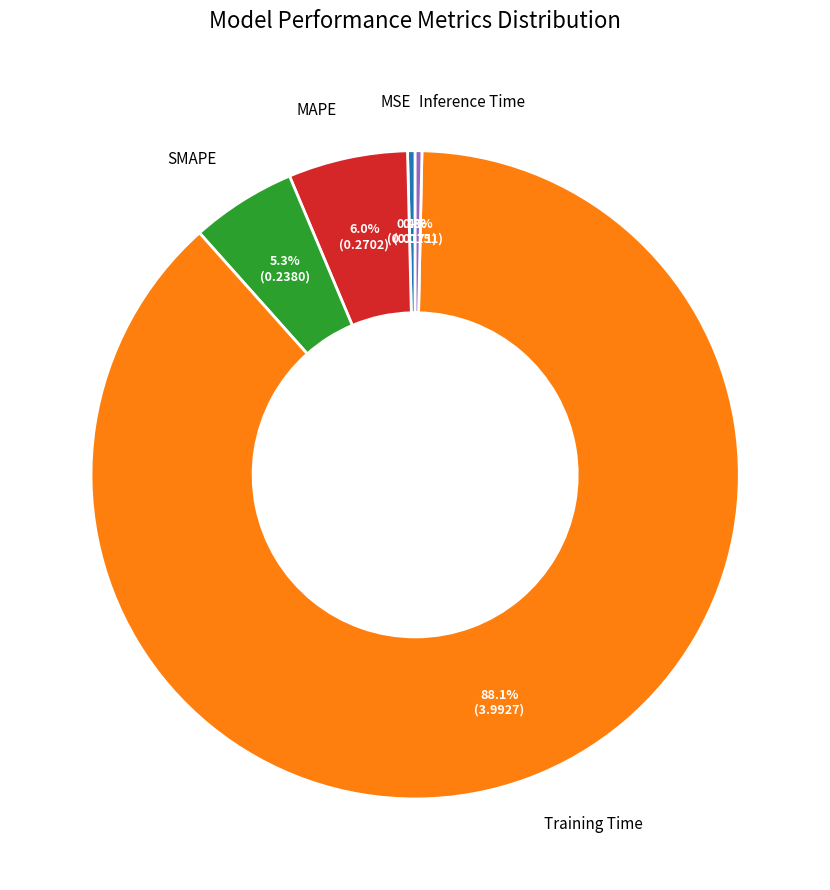

Is there a majority slice in this chart?

Yes